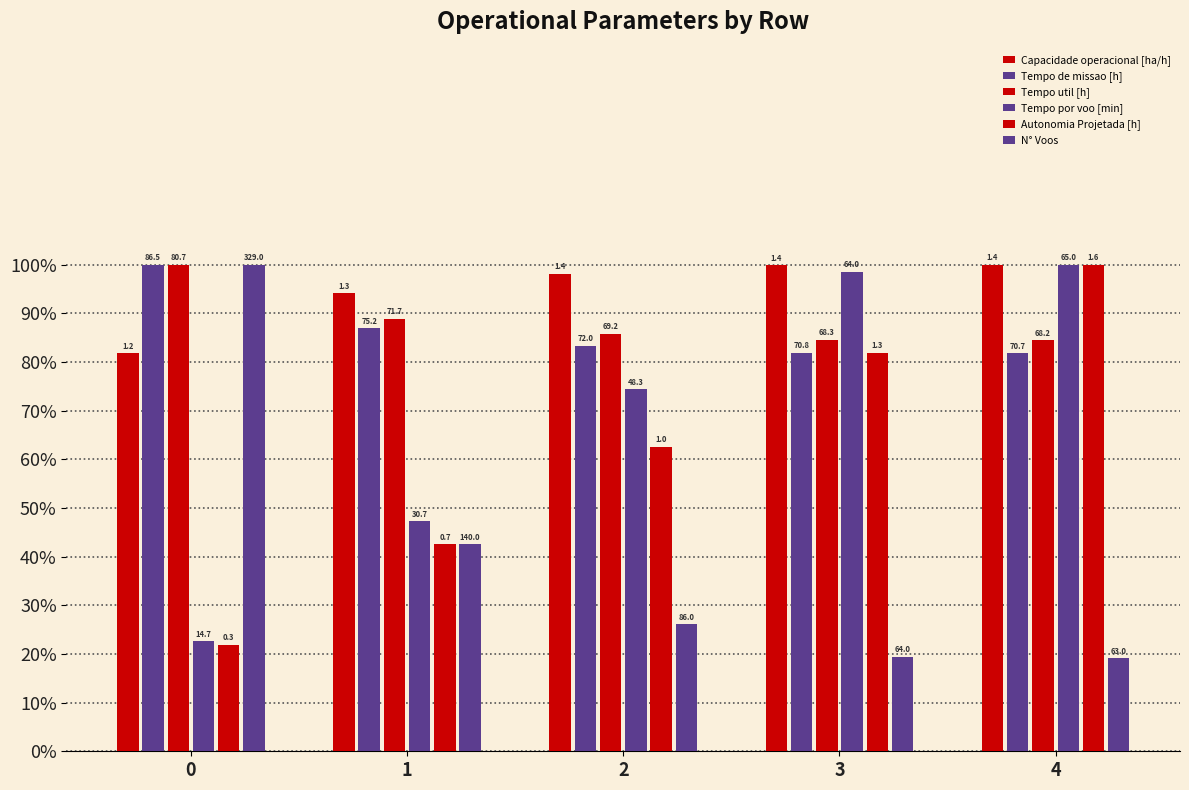

Are the bars grouped side by side (vs. stacked)?

Yes